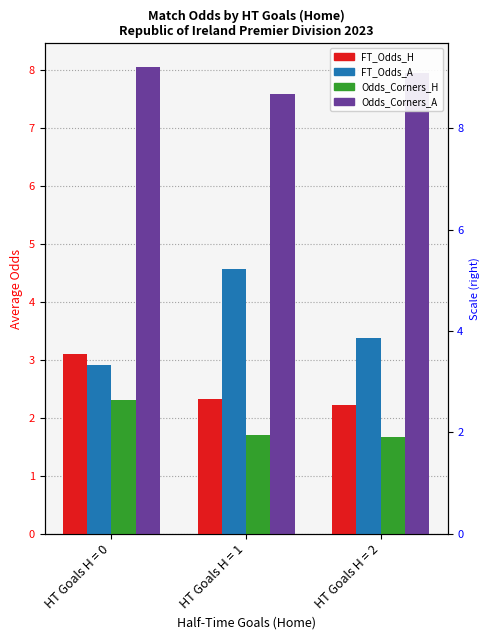

Where is Odds_Corners_H nearest to the value 1?

HT Goals H = 2